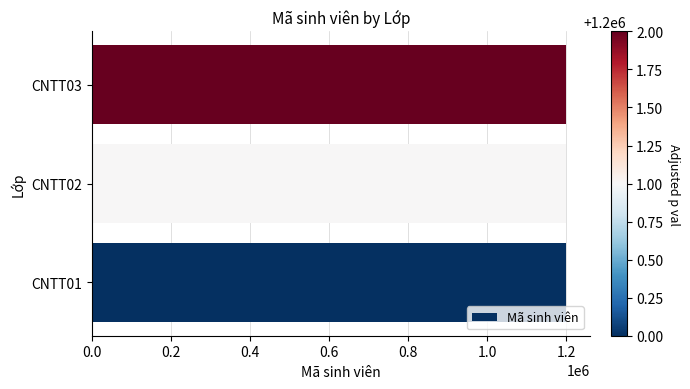

What is the sum of all values?

3600003